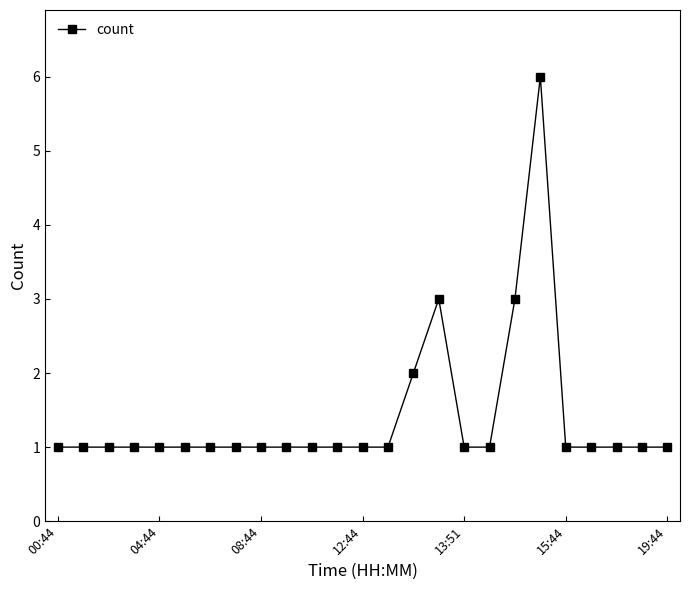

What is the smallest value displayed?

1